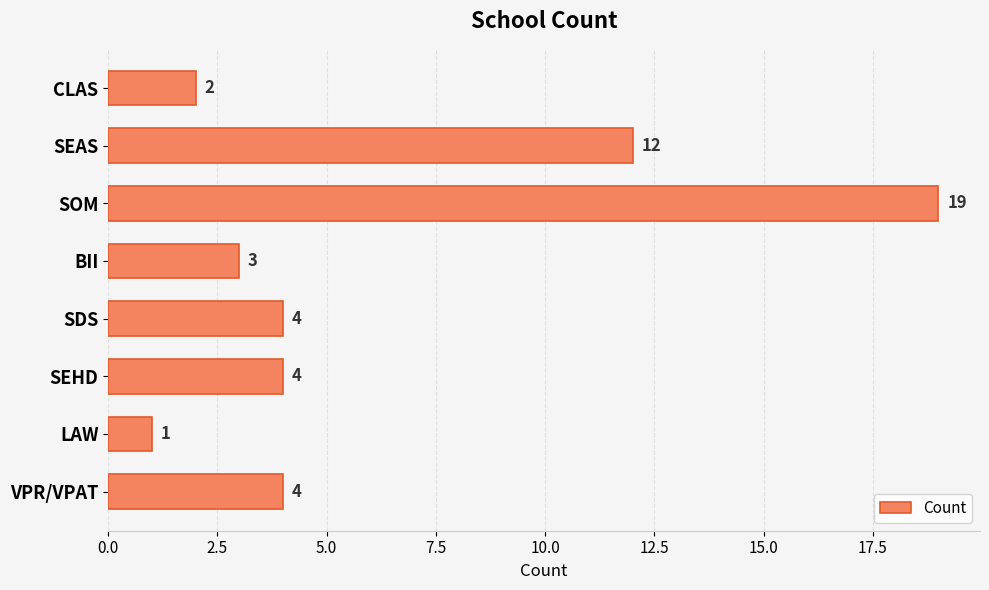

True or false: the data shows 1 at CLAS.

False